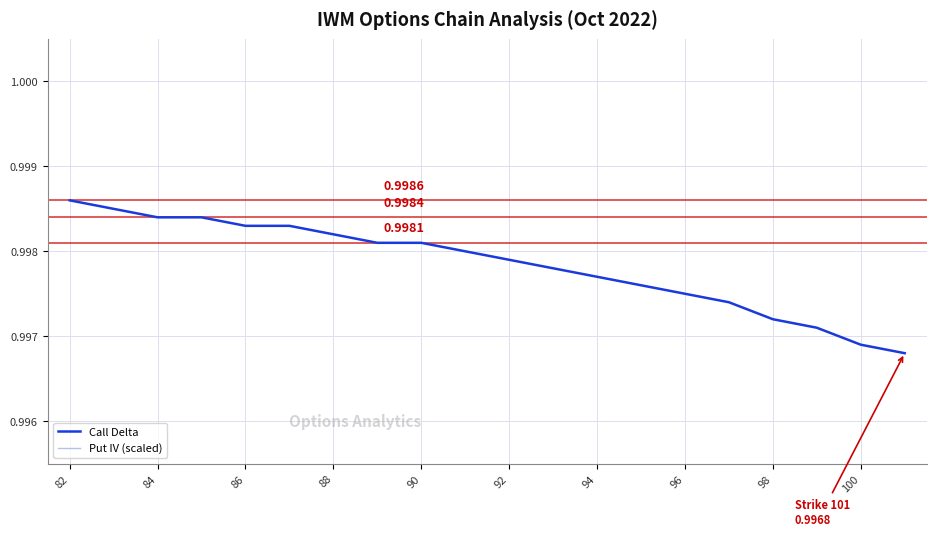

Count the Call Delta values in the range 0 to 1.

20